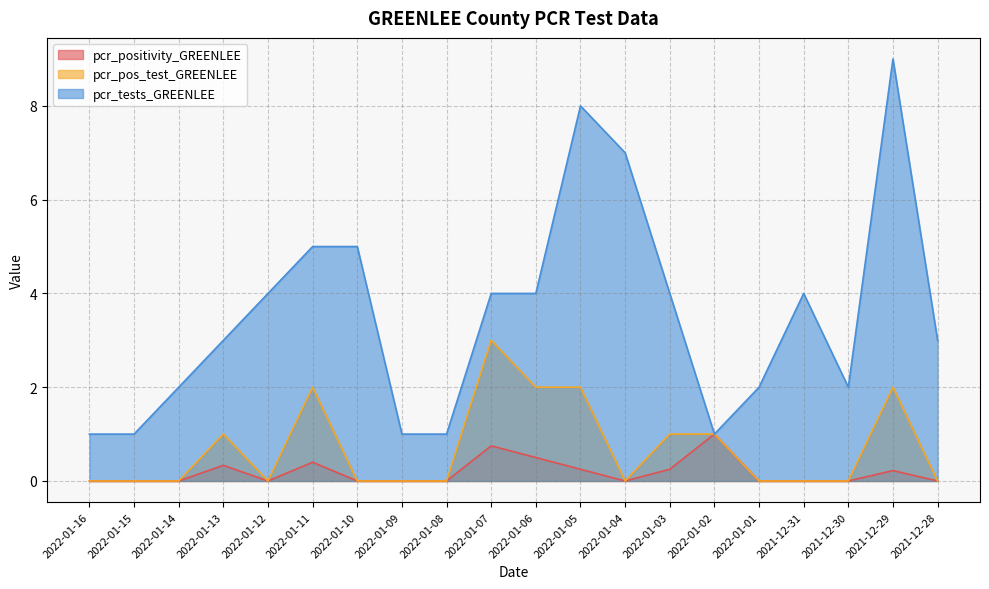

At which label does pcr_pos_test_GREENLEE reach its peak?

2022-01-07